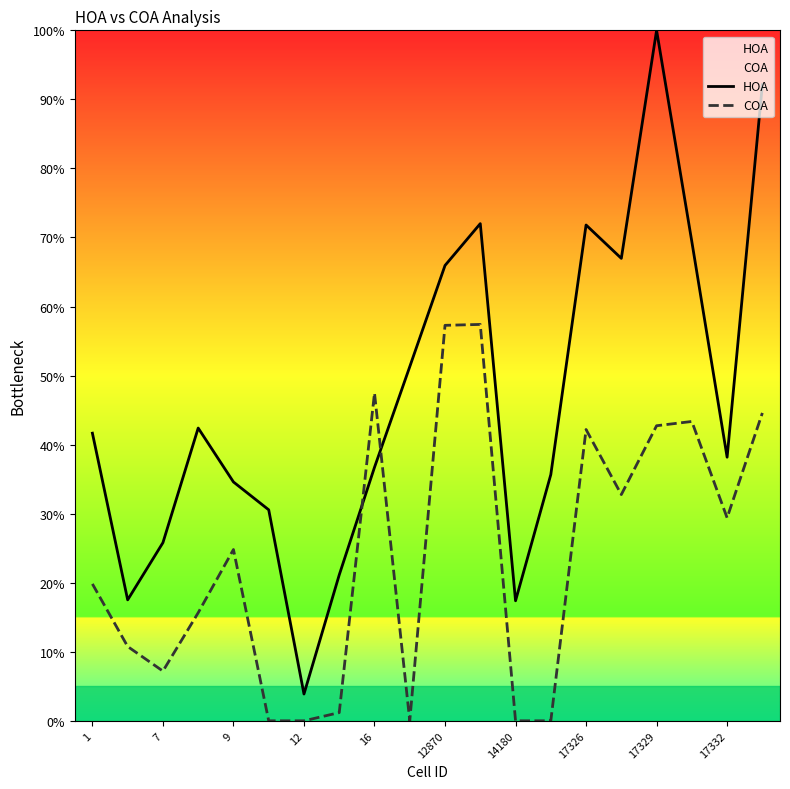

What is the average value of the COA series?

23.8